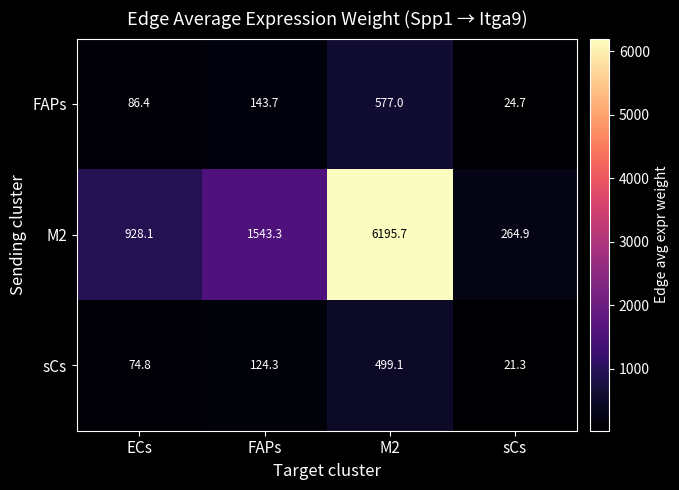

What is the difference between the maximum and minimum values in the sCs series?

477.8